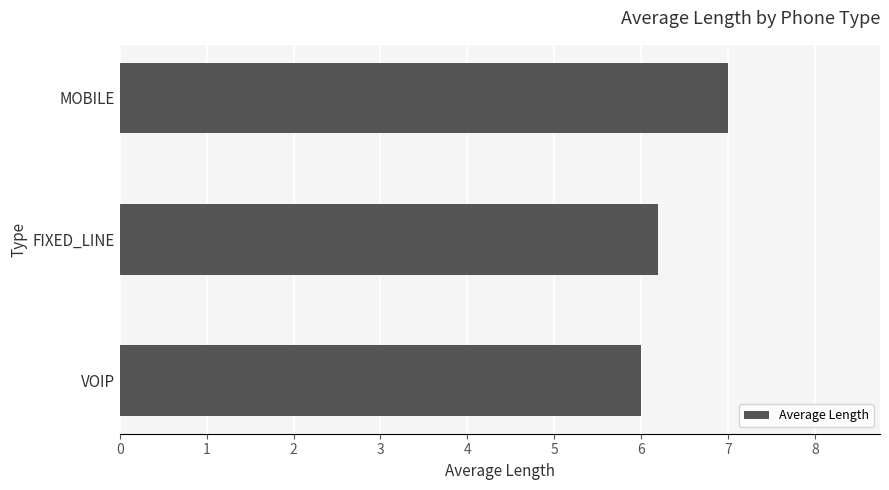

Approximately how many times larger is the value at MOBILE compared to VOIP?

1.2